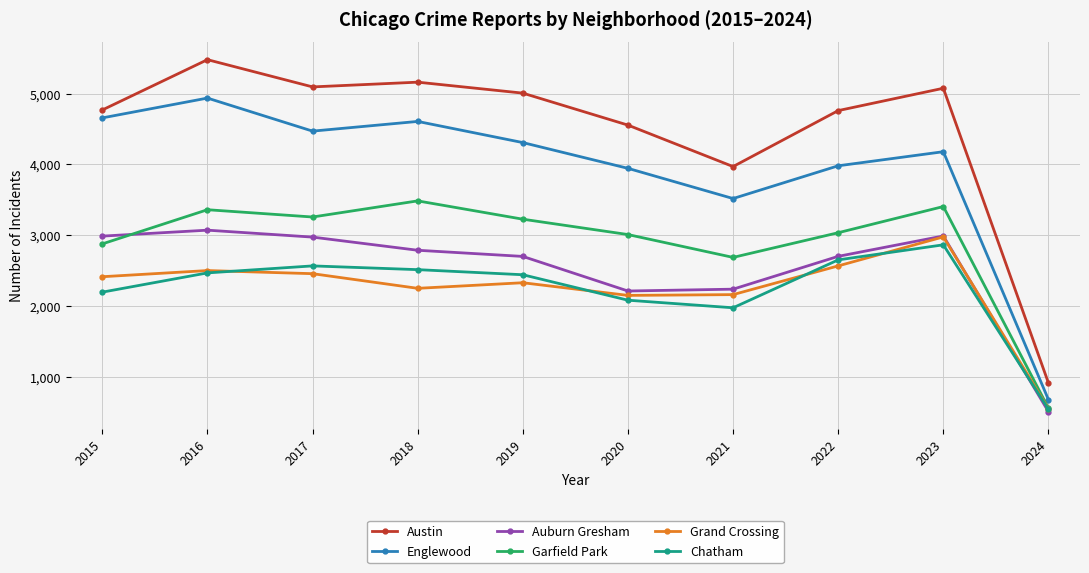

At which category is the sum across all series the highest?

2016